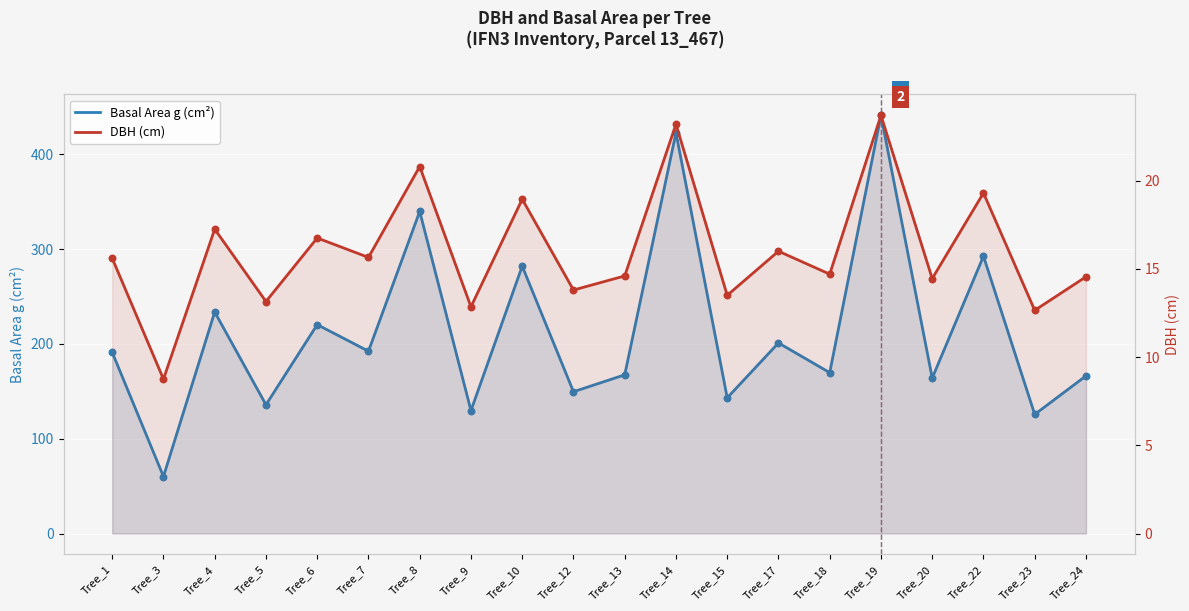

Which series reaches the minimum Y coordinate?

DBH (cm)